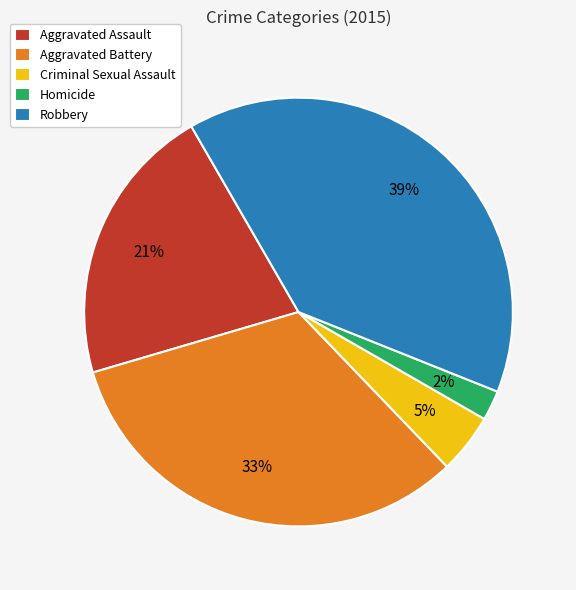

Do Aggravated Battery and Robbery together represent more than half of the pie?

Yes